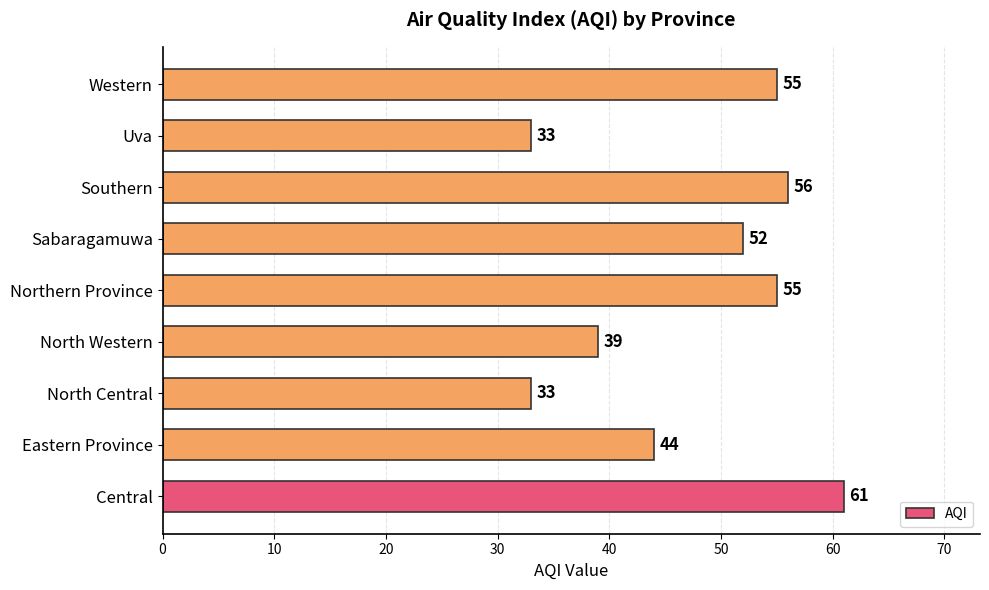

What is the sum of the values at Uva and North Western?

72